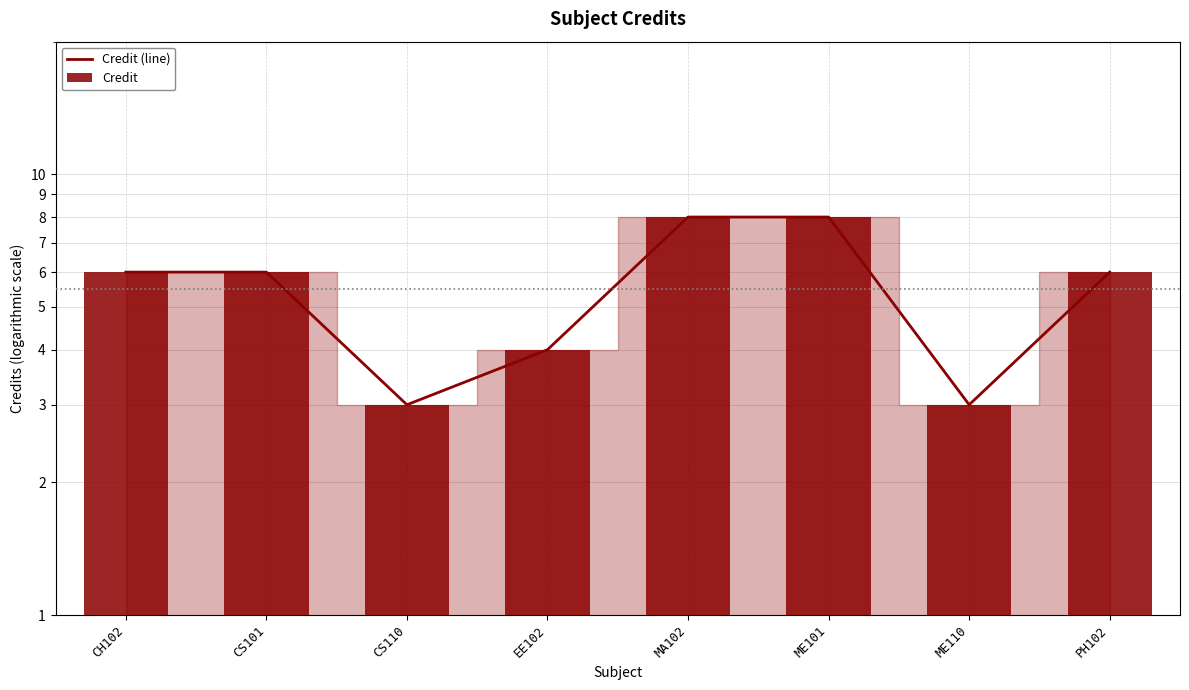

Is the value of Credit at CS101 greater than the value of Credit (line) at PH102?

No